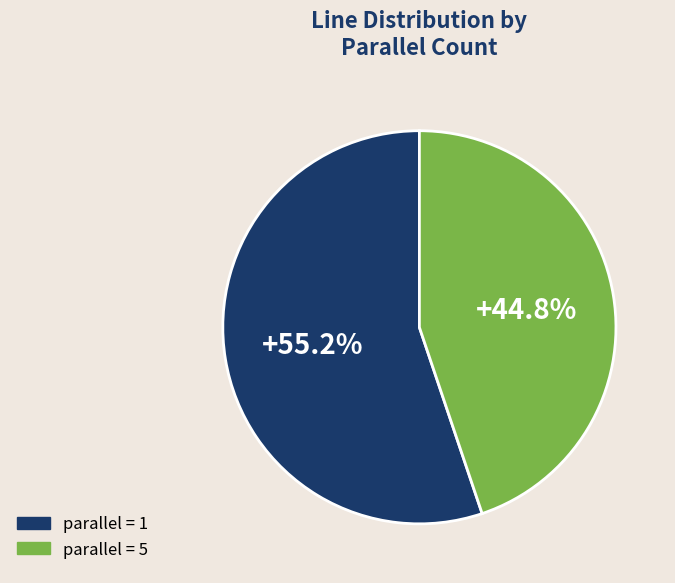

Does any single category account for the majority?

Yes